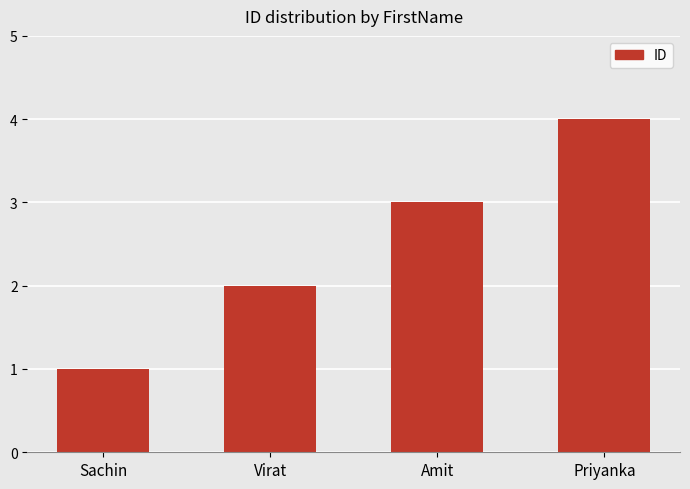

What is the approximate value at Priyanka?

4